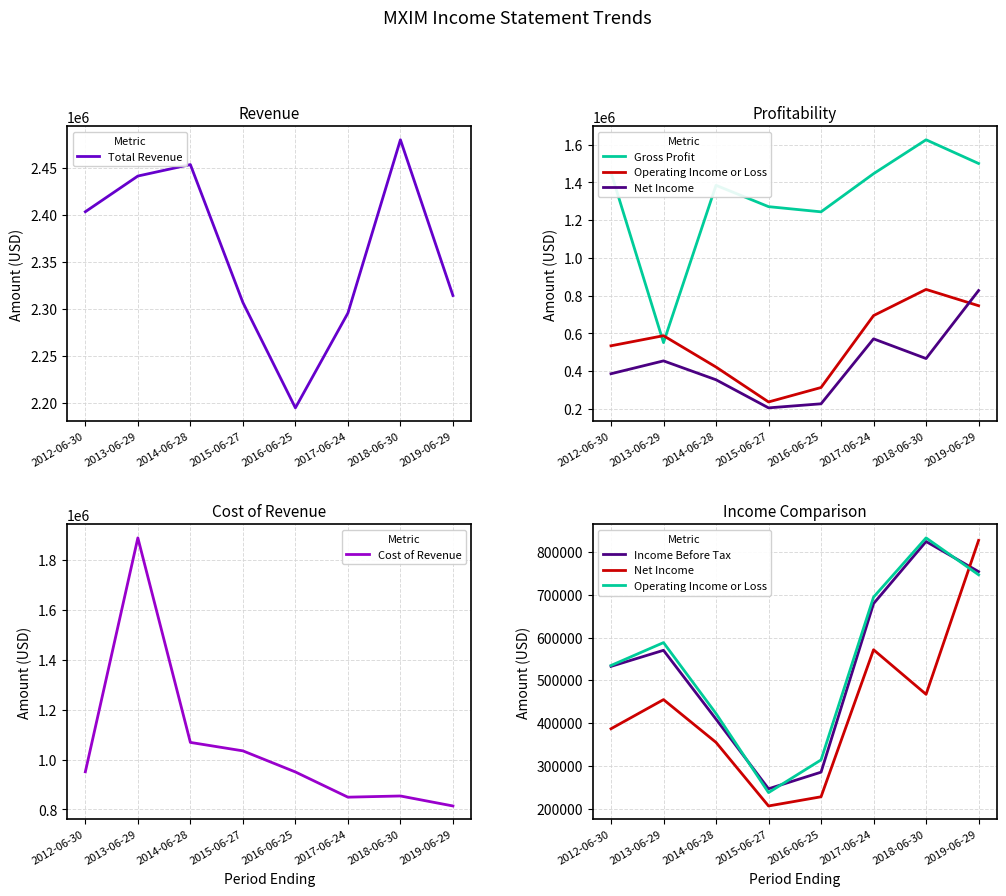

True or false: Total Revenue and Operating Income or Loss cross at least once.

False